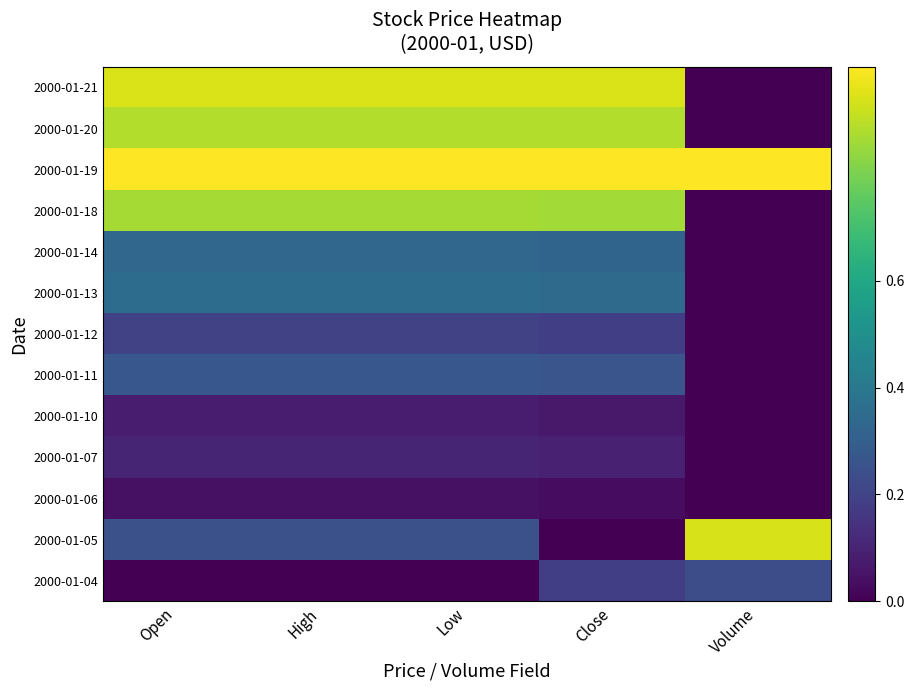

Reading left to right, extract all data points from this chart.

2000-01-04: Open=0.0	High=0.0	Low=0.0	Close=0.2	Volume=0.2
2000-01-05: Open=0.2	High=0.2	Low=0.2	Close=0.0	Volume=0.9
2000-01-06: Open=0.0	High=0.0	Low=0.0	Close=0.0	Volume=0.0
2000-01-07: Open=0.1	High=0.1	Low=0.1	Close=0.1	Volume=0.0
2000-01-10: Open=0.1	High=0.1	Low=0.1	Close=0.1	Volume=0.0
2000-01-11: Open=0.3	High=0.3	Low=0.3	Close=0.3	Volume=0.0
2000-01-12: Open=0.2	High=0.2	Low=0.2	Close=0.2	Volume=0.0
2000-01-13: Open=0.4	High=0.4	Low=0.4	Close=0.3	Volume=0.0
2000-01-14: Open=0.3	High=0.3	Low=0.3	Close=0.3	Volume=0.0
2000-01-18: Open=0.9	High=0.9	Low=0.9	Close=0.9	Volume=0.0
2000-01-19: Open=1.0	High=1.0	Low=1.0	Close=1.0	Volume=1.0
2000-01-20: Open=0.9	High=0.9	Low=0.9	Close=0.9	Volume=0.0
2000-01-21: Open=0.9	High=0.9	Low=0.9	Close=0.9	Volume=0.0